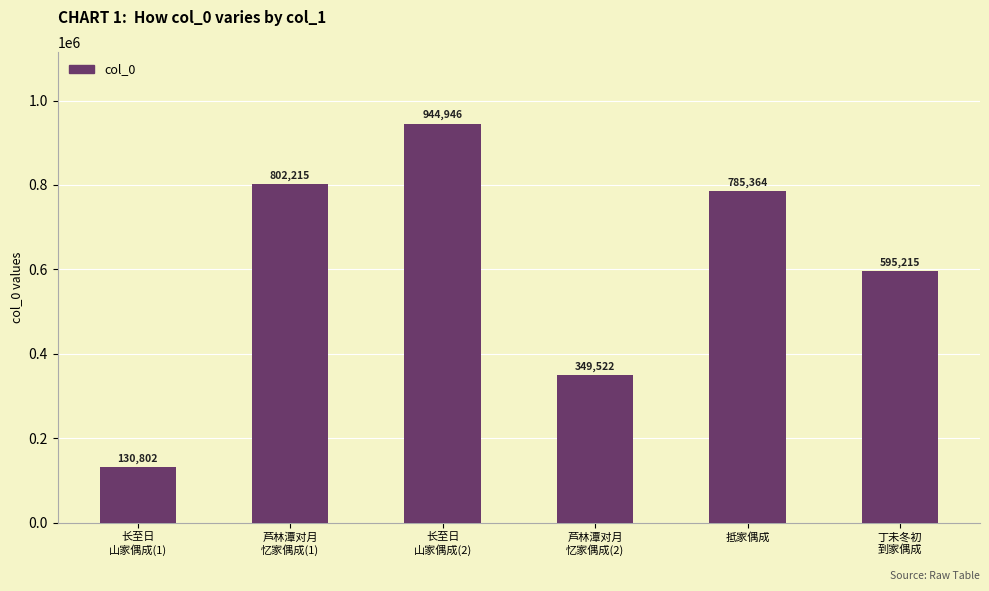

What is the label of the 5th bar from the right?

芦林潭对月
忆家偶成(1)